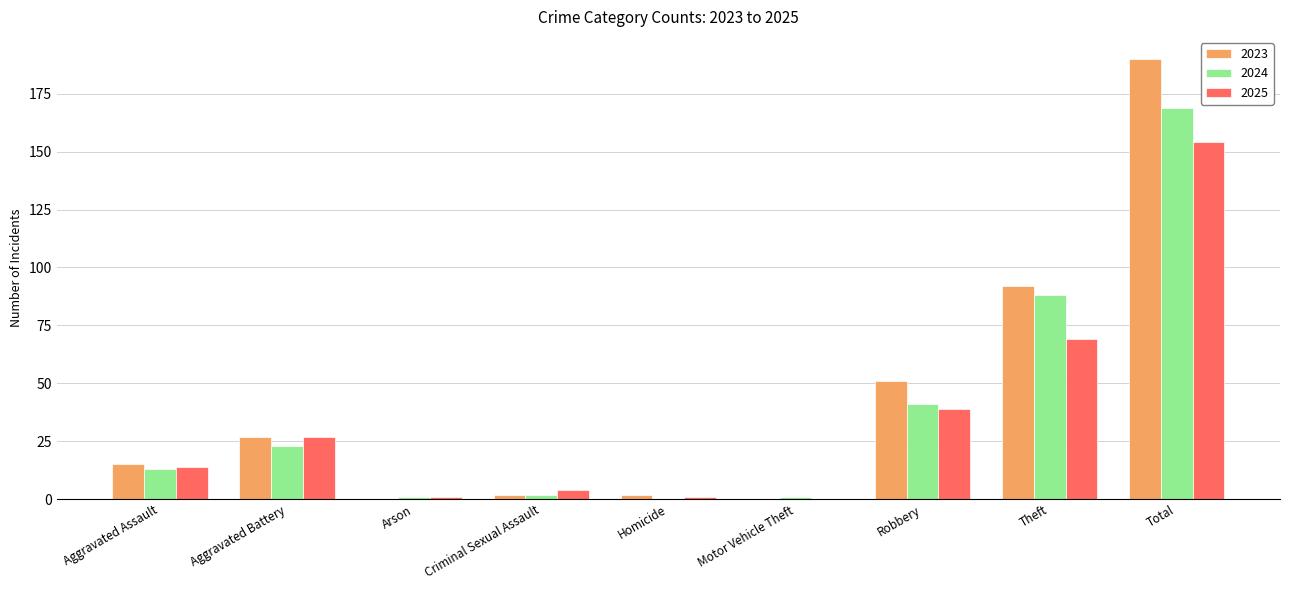

What is the sum of the 2025 values at Total and Theft?

223